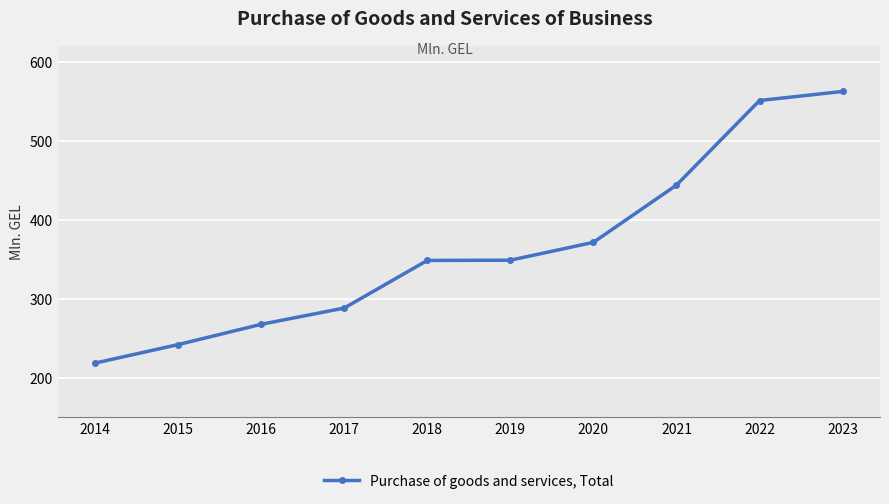

The chart shows a value of 371.7 at 2020. True or false?

True